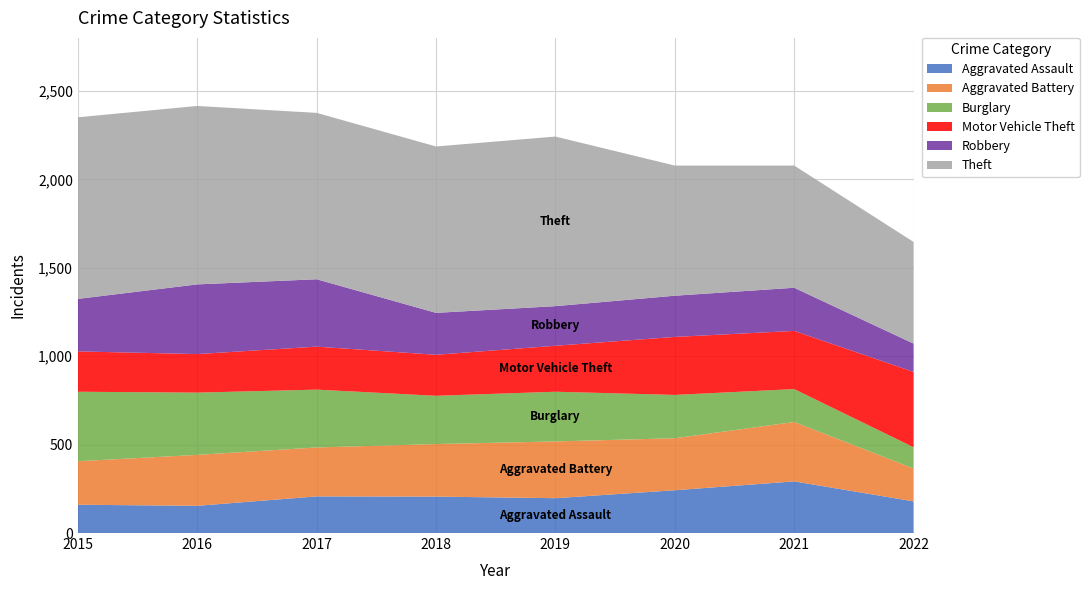

Reading right to left, extract all data points from this chart.

Aggravated Assault: 179	292	242	197	206	207	154	160
Aggravated Battery: 186	336	294	321	297	277	288	246
Burglary: 120	186	245	281	273	327	352	393
Motor Vehicle Theft: 426	329	328	260	232	243	218	228
Robbery: 160	244	233	224	237	381	394	297
Theft: 575	691	736	959	941	941	1009	1027